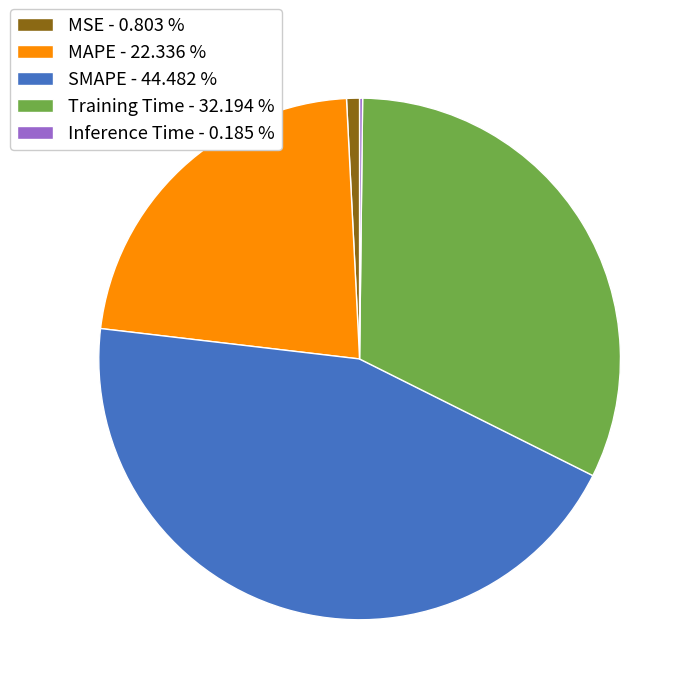

Combined, do MSE - 0.803 % and MAPE - 22.336 % account for over 50%?

No